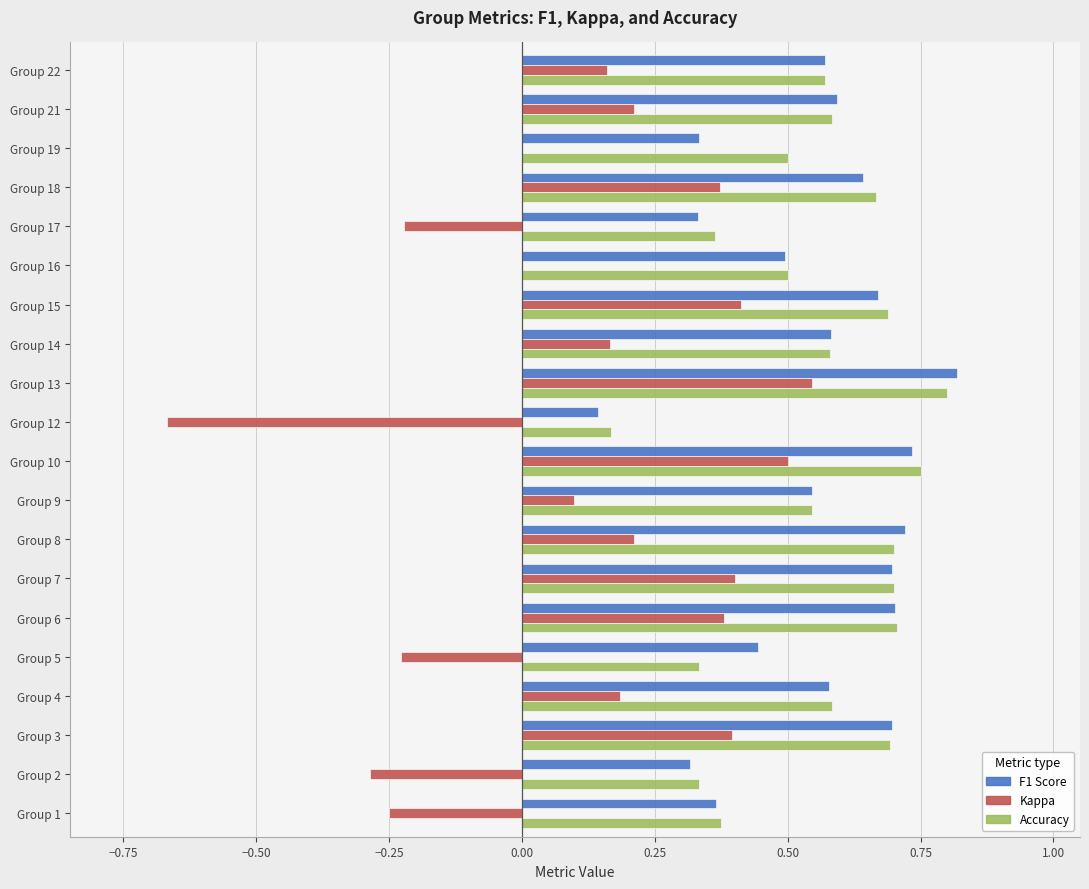

Count the number of categories in the chart.

20